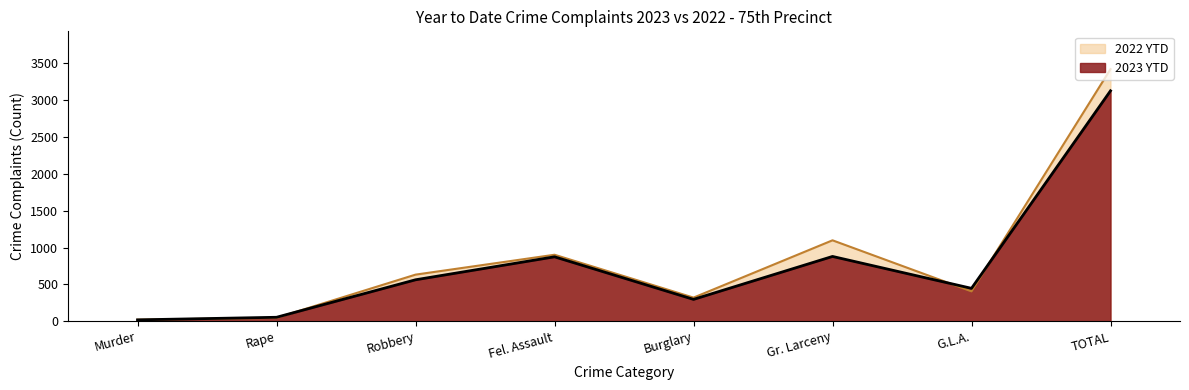

What is the minimum value for 2022 YTD?

20